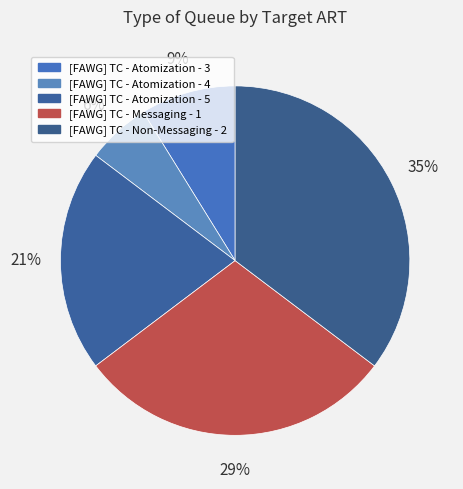

How many slices are in this pie chart?

5